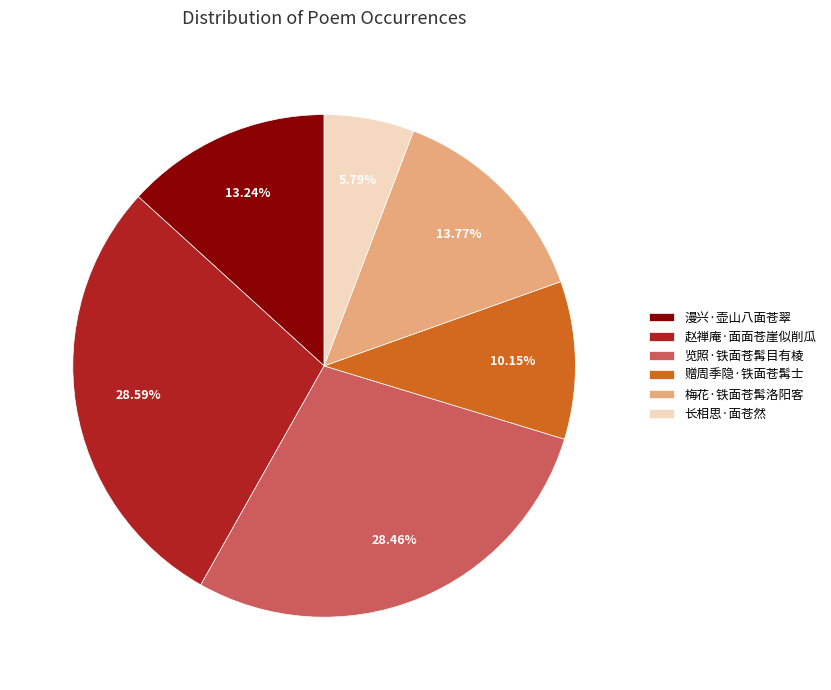

Is the sum of 梅花·铁面苍髯洛阳客 and 漫兴·壶山八面苍翠 greater than half?

No